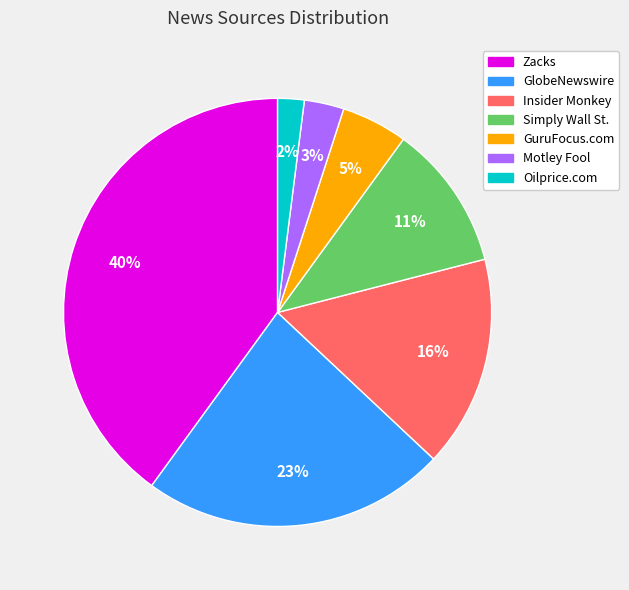

To the nearest percent, what is the combined percentage of Motley Fool and Insider Monkey?

19%